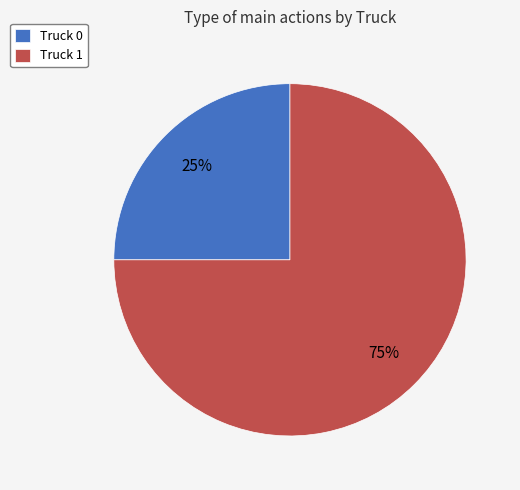

To the nearest percent, what portion does Truck 0 represent?

25%